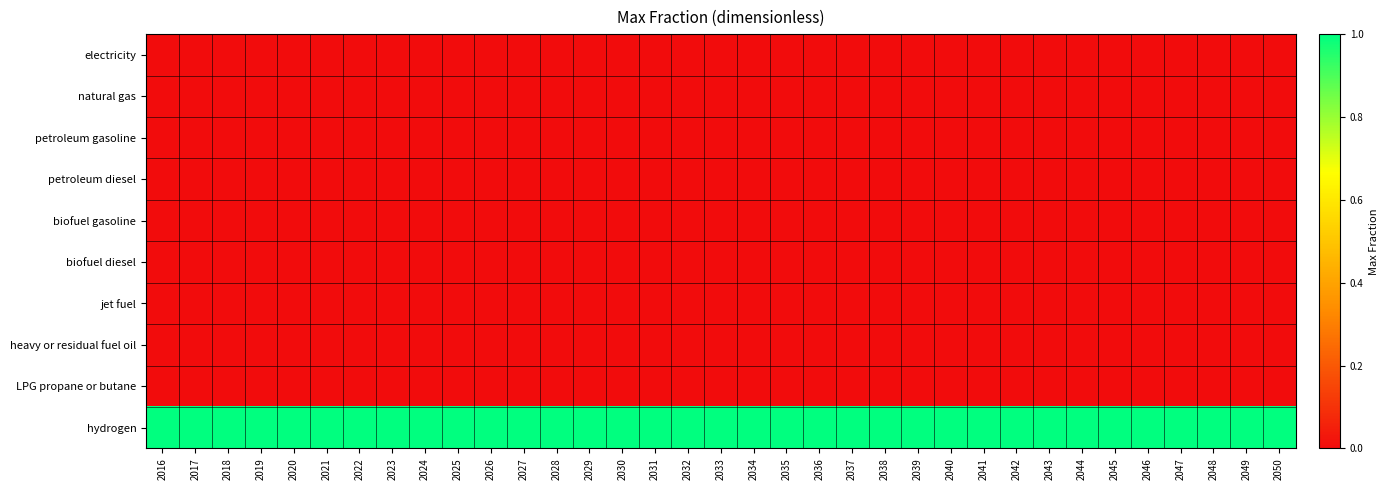

Reading left to right, transcribe all the data shown in this chart.

electricity: 2016=0	2017=0	2018=0	2019=0	2020=0	2021=0	2022=0	2023=0	2024=0	2025=0	2026=0	2027=0	2028=0	2029=0	2030=0	2031=0	2032=0	2033=0	2034=0	2035=0	2036=0	2037=0	2038=0	2039=0	2040=0	2041=0	2042=0	2043=0	2044=0	2045=0	2046=0	2047=0	2048=0	2049=0	2050=0
natural gas: 2016=0	2017=0	2018=0	2019=0	2020=0	2021=0	2022=0	2023=0	2024=0	2025=0	2026=0	2027=0	2028=0	2029=0	2030=0	2031=0	2032=0	2033=0	2034=0	2035=0	2036=0	2037=0	2038=0	2039=0	2040=0	2041=0	2042=0	2043=0	2044=0	2045=0	2046=0	2047=0	2048=0	2049=0	2050=0
petroleum gasoline: 2016=0	2017=0	2018=0	2019=0	2020=0	2021=0	2022=0	2023=0	2024=0	2025=0	2026=0	2027=0	2028=0	2029=0	2030=0	2031=0	2032=0	2033=0	2034=0	2035=0	2036=0	2037=0	2038=0	2039=0	2040=0	2041=0	2042=0	2043=0	2044=0	2045=0	2046=0	2047=0	2048=0	2049=0	2050=0
petroleum diesel: 2016=0	2017=0	2018=0	2019=0	2020=0	2021=0	2022=0	2023=0	2024=0	2025=0	2026=0	2027=0	2028=0	2029=0	2030=0	2031=0	2032=0	2033=0	2034=0	2035=0	2036=0	2037=0	2038=0	2039=0	2040=0	2041=0	2042=0	2043=0	2044=0	2045=0	2046=0	2047=0	2048=0	2049=0	2050=0
biofuel gasoline: 2016=0	2017=0	2018=0	2019=0	2020=0	2021=0	2022=0	2023=0	2024=0	2025=0	2026=0	2027=0	2028=0	2029=0	2030=0	2031=0	2032=0	2033=0	2034=0	2035=0	2036=0	2037=0	2038=0	2039=0	2040=0	2041=0	2042=0	2043=0	2044=0	2045=0	2046=0	2047=0	2048=0	2049=0	2050=0
biofuel diesel: 2016=0	2017=0	2018=0	2019=0	2020=0	2021=0	2022=0	2023=0	2024=0	2025=0	2026=0	2027=0	2028=0	2029=0	2030=0	2031=0	2032=0	2033=0	2034=0	2035=0	2036=0	2037=0	2038=0	2039=0	2040=0	2041=0	2042=0	2043=0	2044=0	2045=0	2046=0	2047=0	2048=0	2049=0	2050=0
jet fuel: 2016=0	2017=0	2018=0	2019=0	2020=0	2021=0	2022=0	2023=0	2024=0	2025=0	2026=0	2027=0	2028=0	2029=0	2030=0	2031=0	2032=0	2033=0	2034=0	2035=0	2036=0	2037=0	2038=0	2039=0	2040=0	2041=0	2042=0	2043=0	2044=0	2045=0	2046=0	2047=0	2048=0	2049=0	2050=0
heavy or residual fuel oil: 2016=0	2017=0	2018=0	2019=0	2020=0	2021=0	2022=0	2023=0	2024=0	2025=0	2026=0	2027=0	2028=0	2029=0	2030=0	2031=0	2032=0	2033=0	2034=0	2035=0	2036=0	2037=0	2038=0	2039=0	2040=0	2041=0	2042=0	2043=0	2044=0	2045=0	2046=0	2047=0	2048=0	2049=0	2050=0
LPG propane or butane: 2016=0	2017=0	2018=0	2019=0	2020=0	2021=0	2022=0	2023=0	2024=0	2025=0	2026=0	2027=0	2028=0	2029=0	2030=0	2031=0	2032=0	2033=0	2034=0	2035=0	2036=0	2037=0	2038=0	2039=0	2040=0	2041=0	2042=0	2043=0	2044=0	2045=0	2046=0	2047=0	2048=0	2049=0	2050=0
hydrogen: 2016=1	2017=1	2018=1	2019=1	2020=1	2021=1	2022=1	2023=1	2024=1	2025=1	2026=1	2027=1	2028=1	2029=1	2030=1	2031=1	2032=1	2033=1	2034=1	2035=1	2036=1	2037=1	2038=1	2039=1	2040=1	2041=1	2042=1	2043=1	2044=1	2045=1	2046=1	2047=1	2048=1	2049=1	2050=1